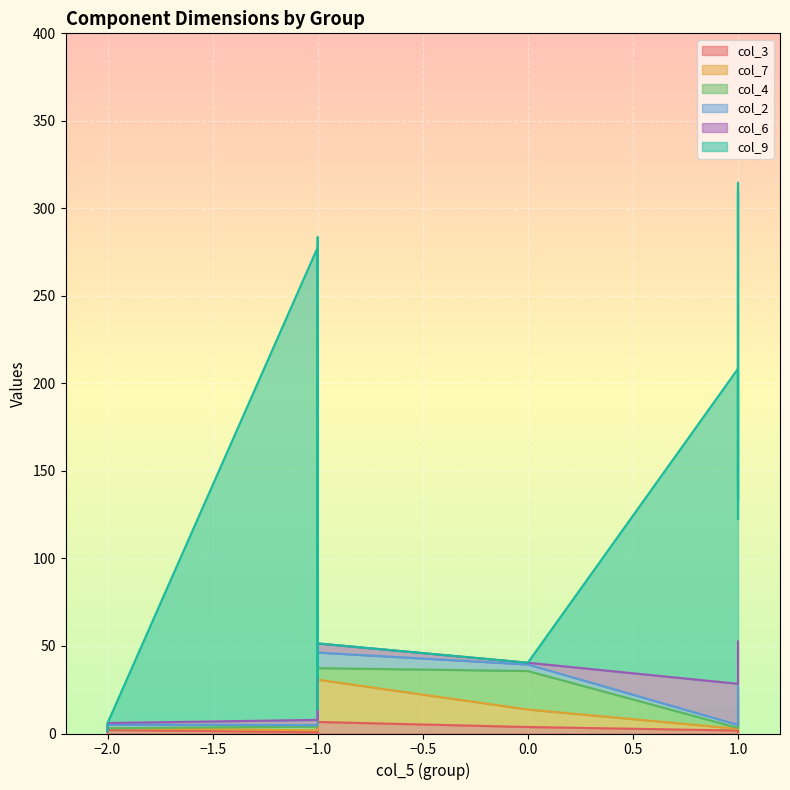

Which series has the largest range (max minus min)?

col_9